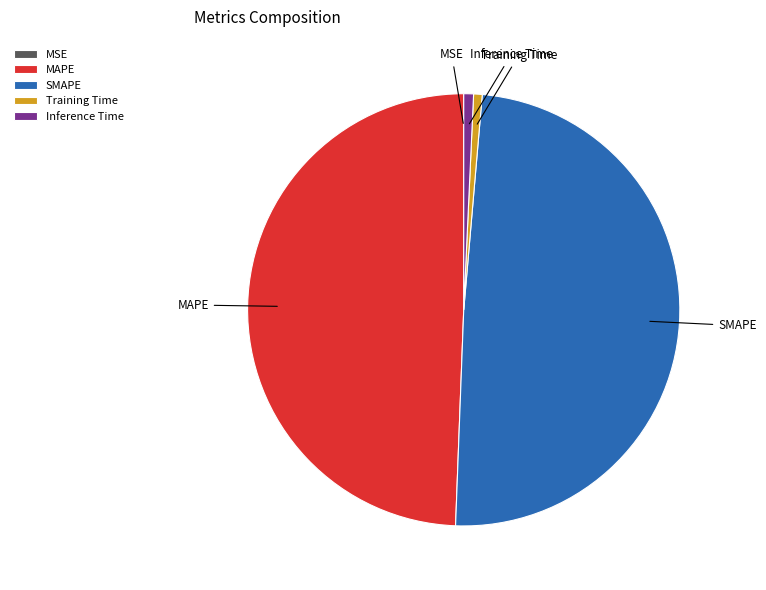

Does Training Time represent more than half of the total?

No